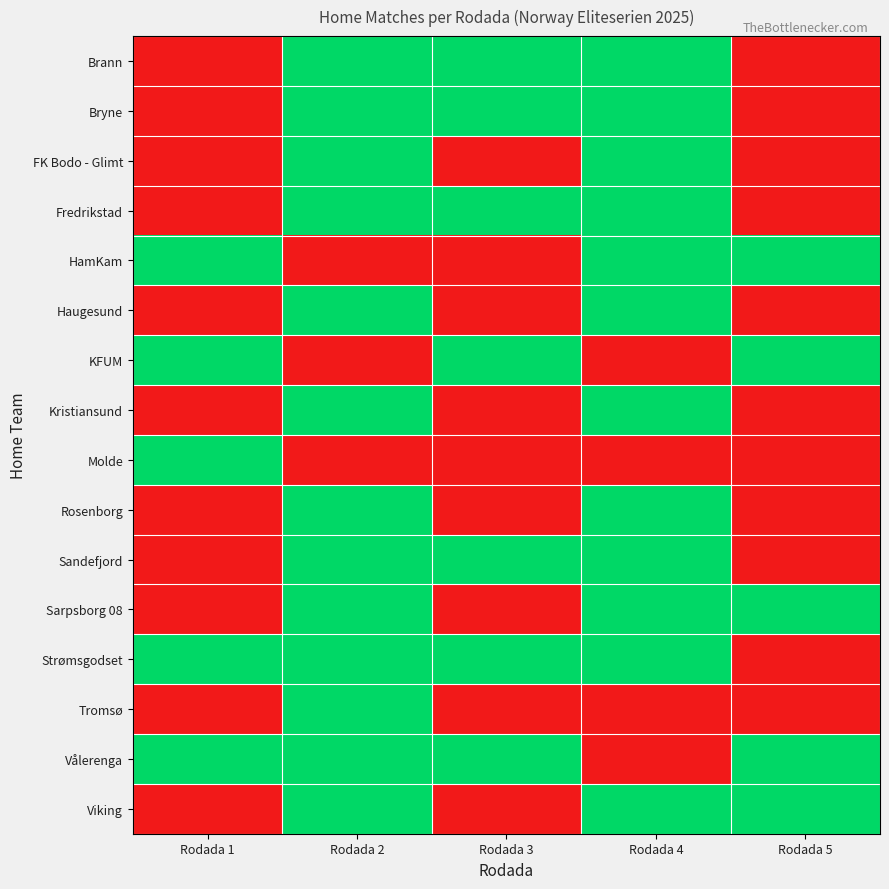

How many categories are shown in the chart?

5